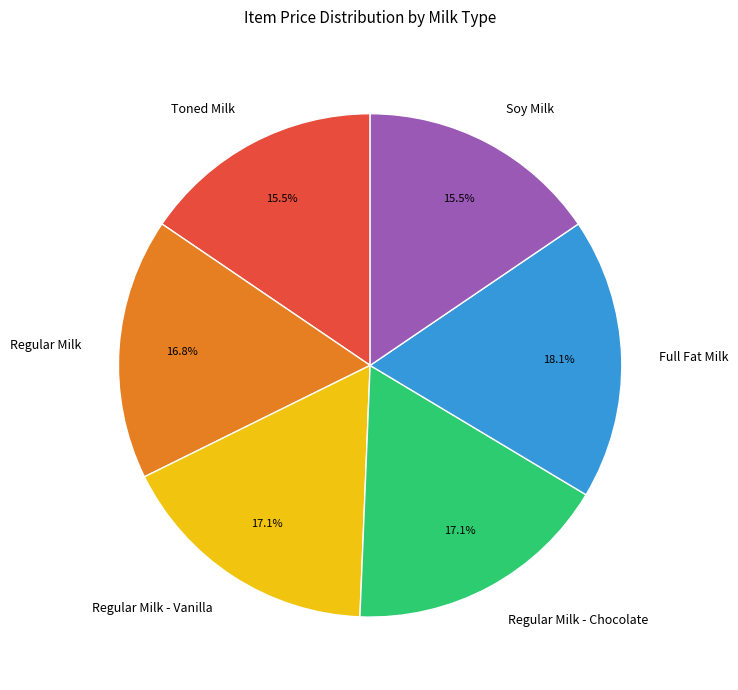

Combined, what portion of the pie is Regular Milk and Regular Milk - Chocolate?

33.9%